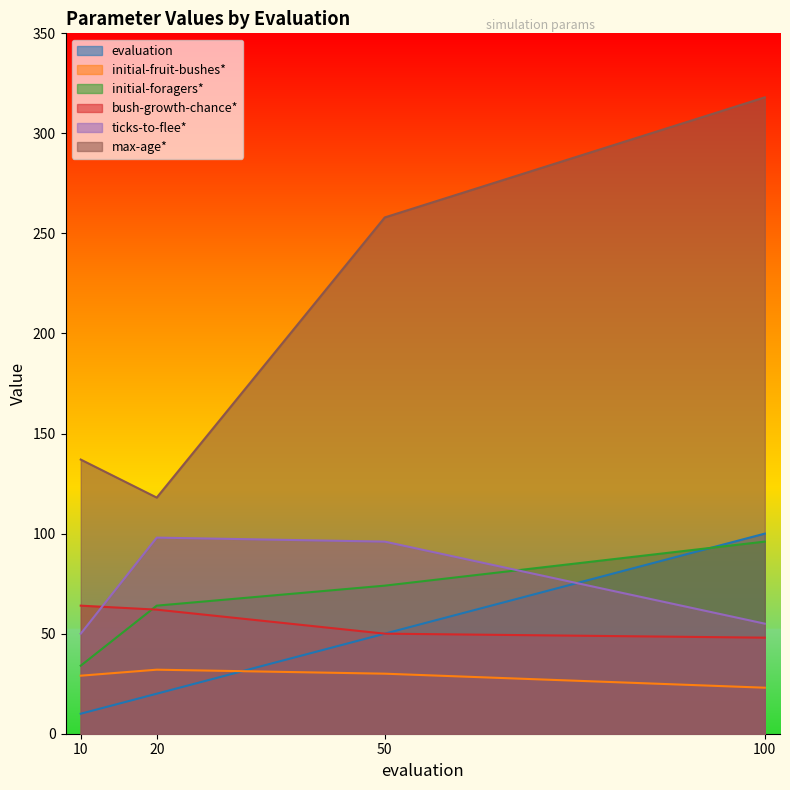

In max-age*, how many points are lower than both neighbors (excluding endpoints)?

1